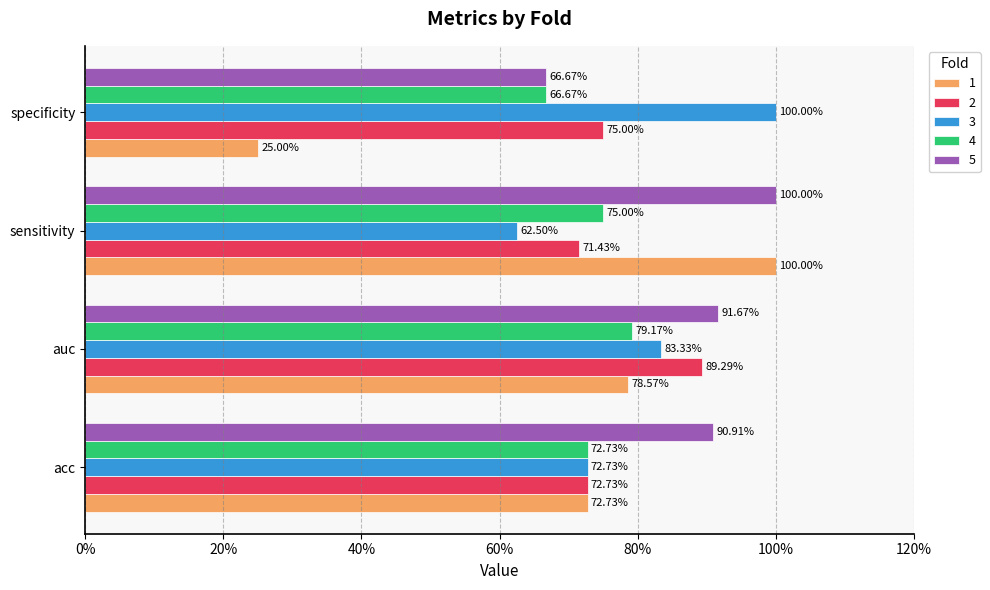

What is the lowest value of the 1 series?

0.2